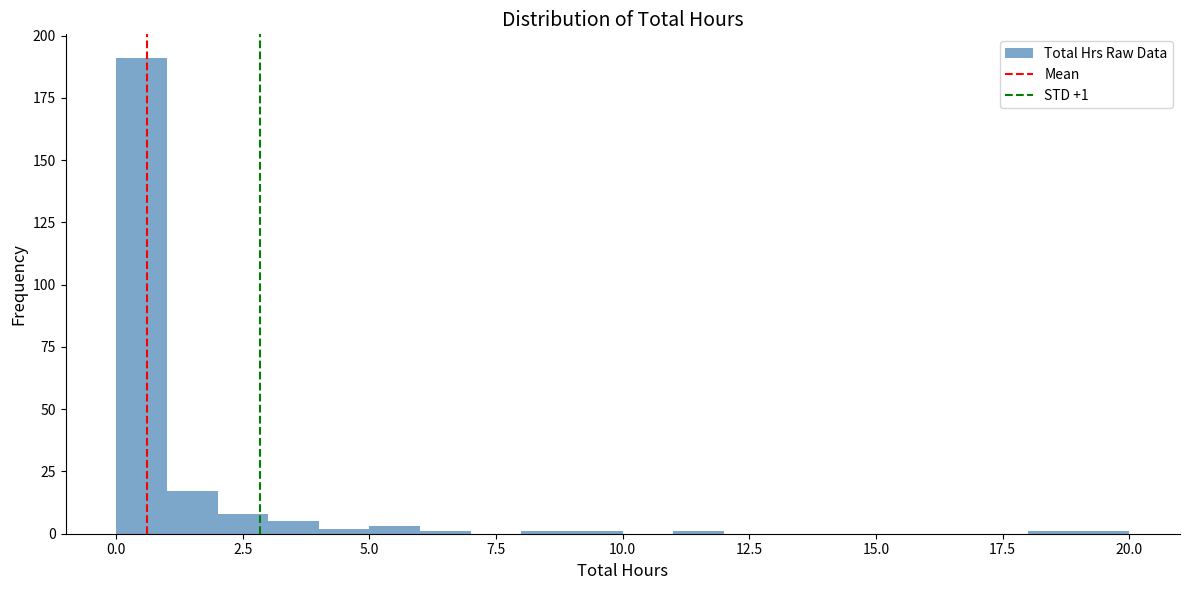

Read against the x-axis, roughly where is the centre of the tallest bar?

0.5